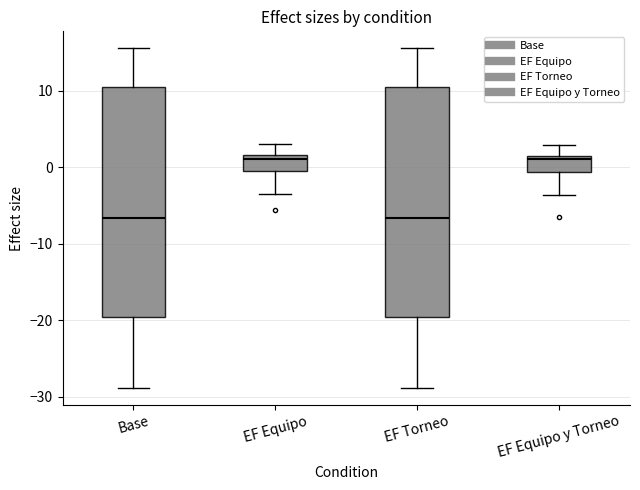

Reading left to right, read every box against the y-axis: the position of its median line, the range the box covers, and the ends of its whiskers. The values are not printed on the chart, so give them approximately, as read against the axis.

Base: median -7, box -20 to 10, whiskers -29 to 16
EF Equipo: median 1, box 0 to 2, whiskers -3 to 3
EF Torneo: median -7, box -20 to 10, whiskers -29 to 16
EF Equipo y Torneo: median 1, box -1 to 2, whiskers -4 to 3